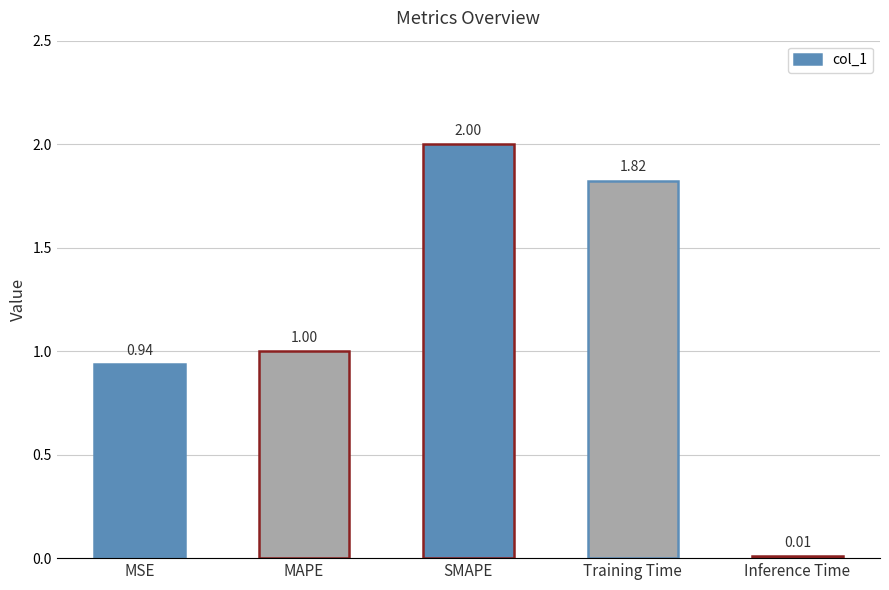

What is the label of the 5th bar from the left?

Inference Time